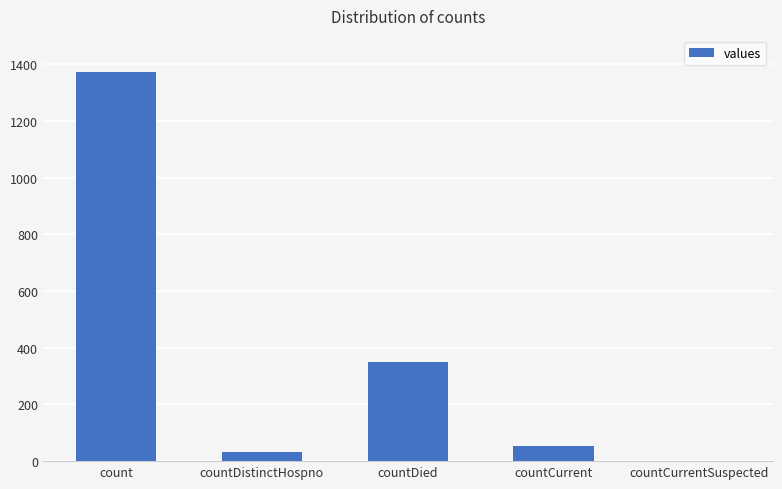

Which label corresponds to the largest value in the chart?

count